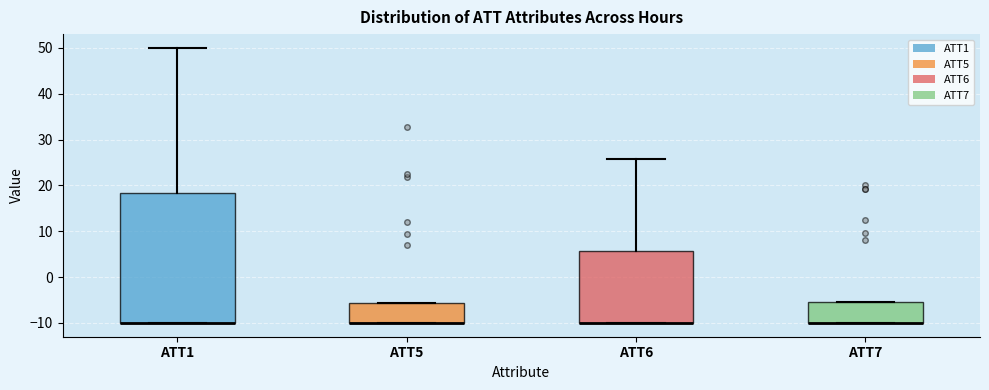

Where is the upper edge of the box for ATT5 on the y-axis? The values are not printed on the chart, so give them approximately, as read against the axis.

-6